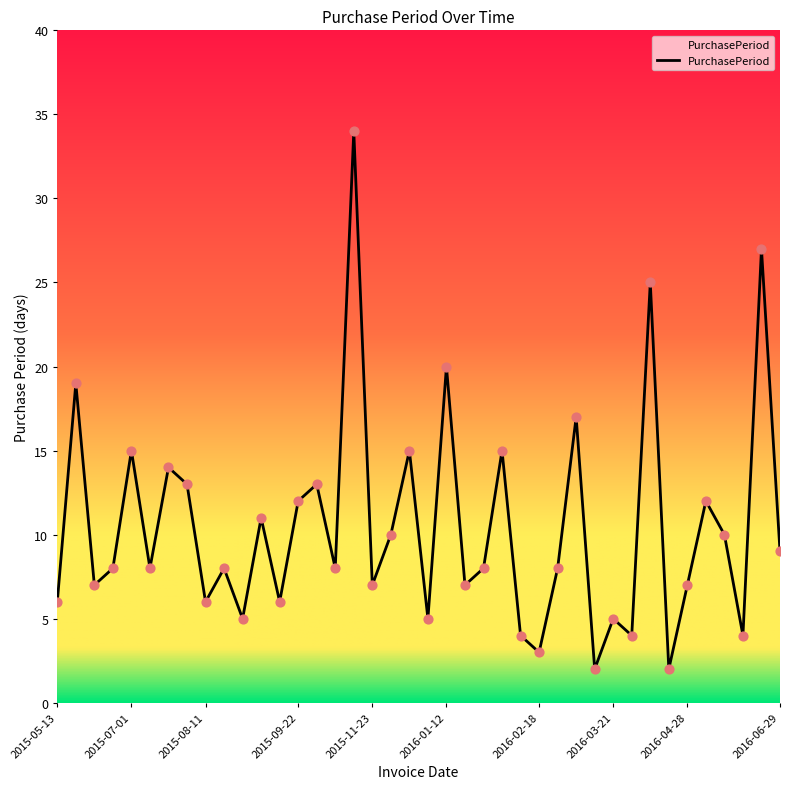

What is the greatest value displayed?

34